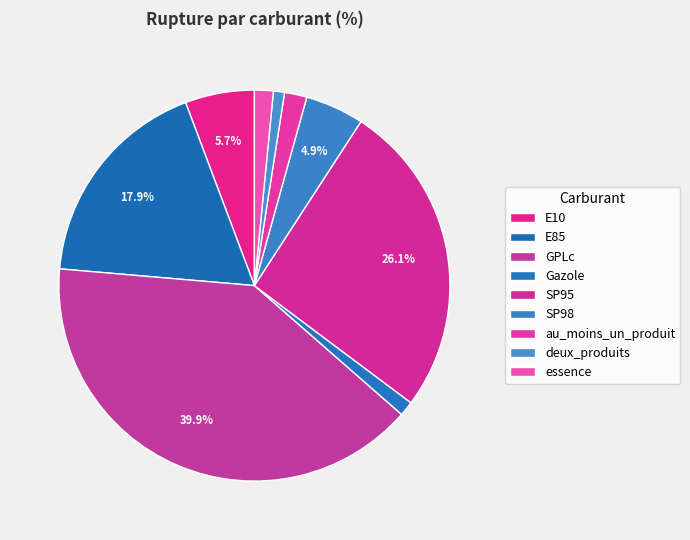

Count the number of slices in the pie.

9